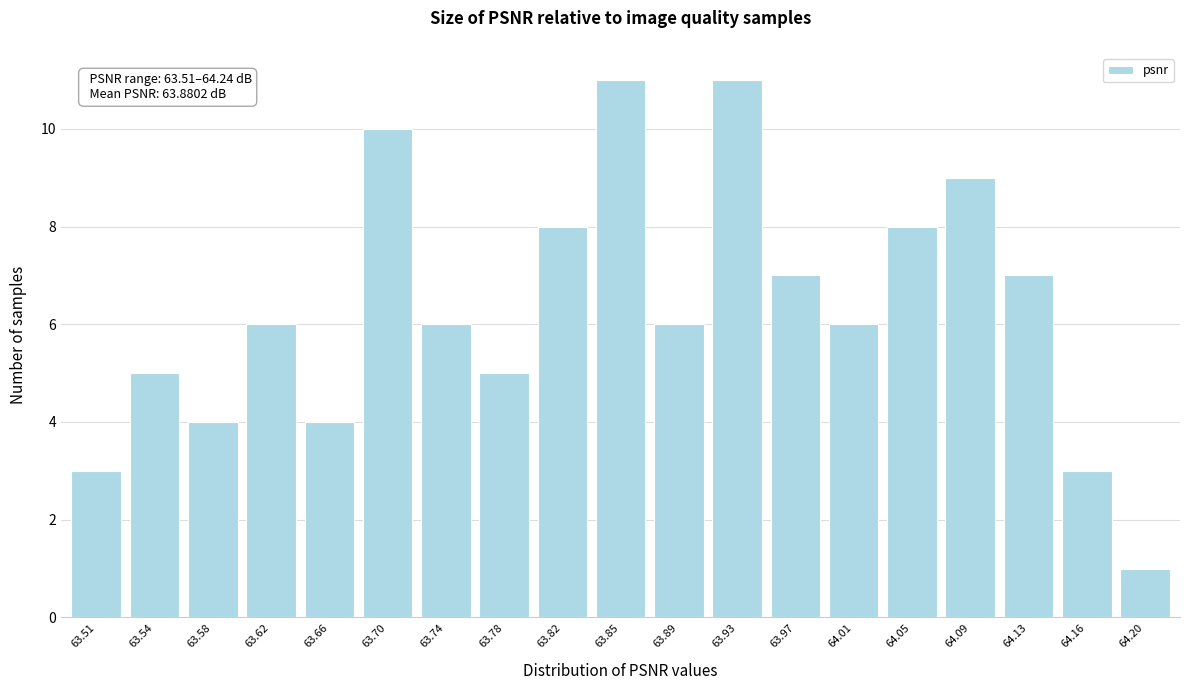

Reading left to right, list all the values displayed in this chart.

3	5	4	6	4	10	6	5	8	11	6	11	7	6	8	9	7	3	1